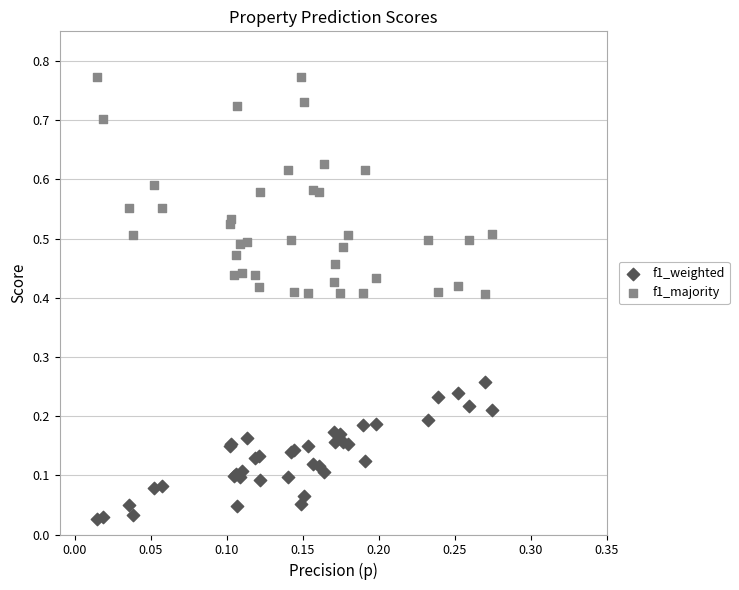

Which series contains the highest Y value?

f1_majority